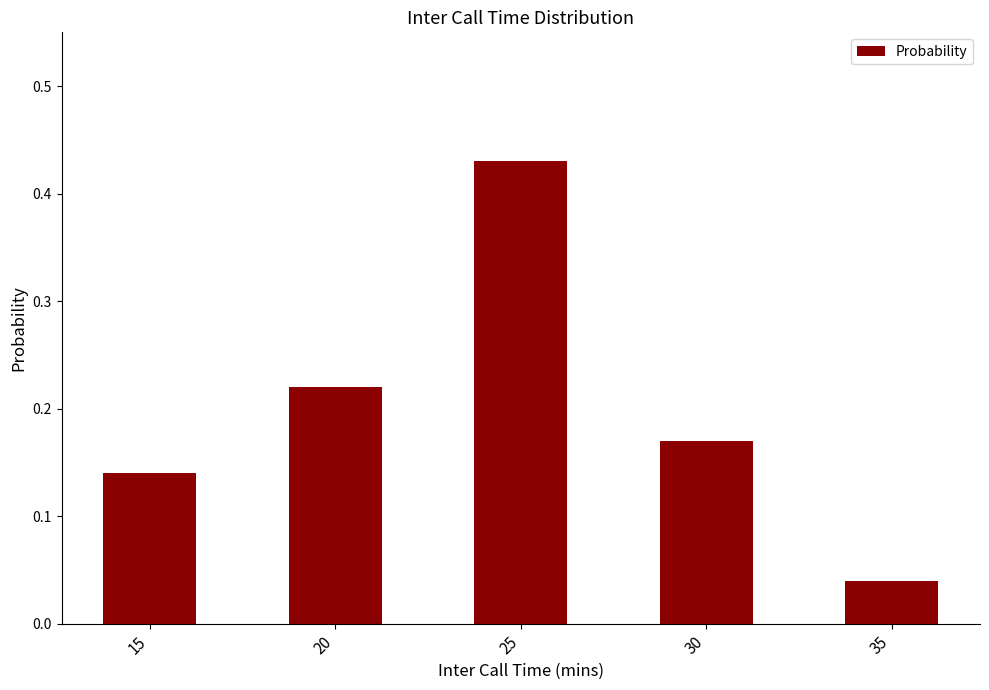

What is the sum of all values?

1.0